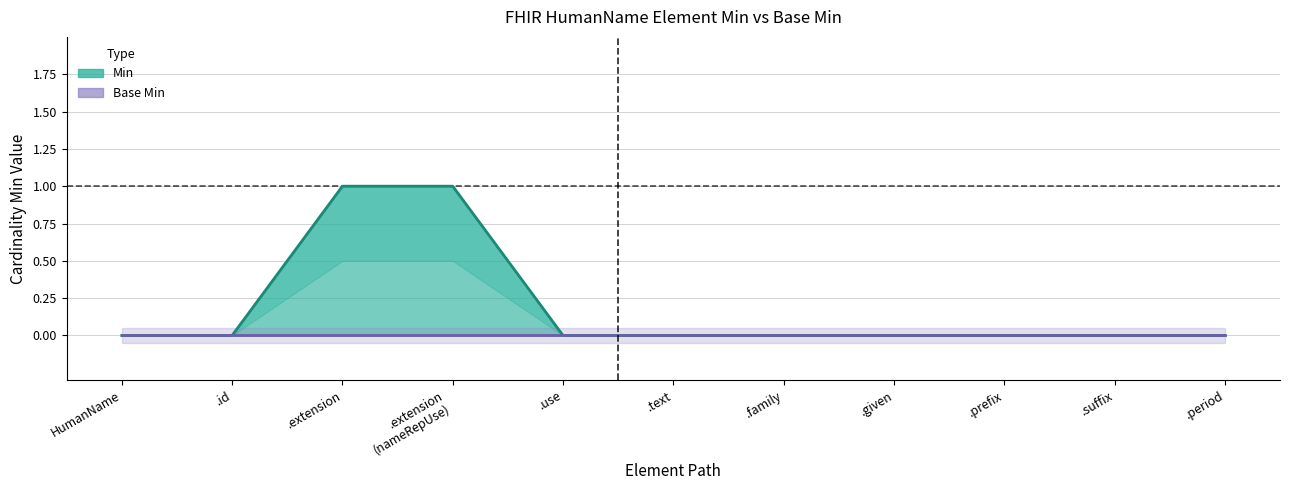

How many values are between 0 and 1?

11